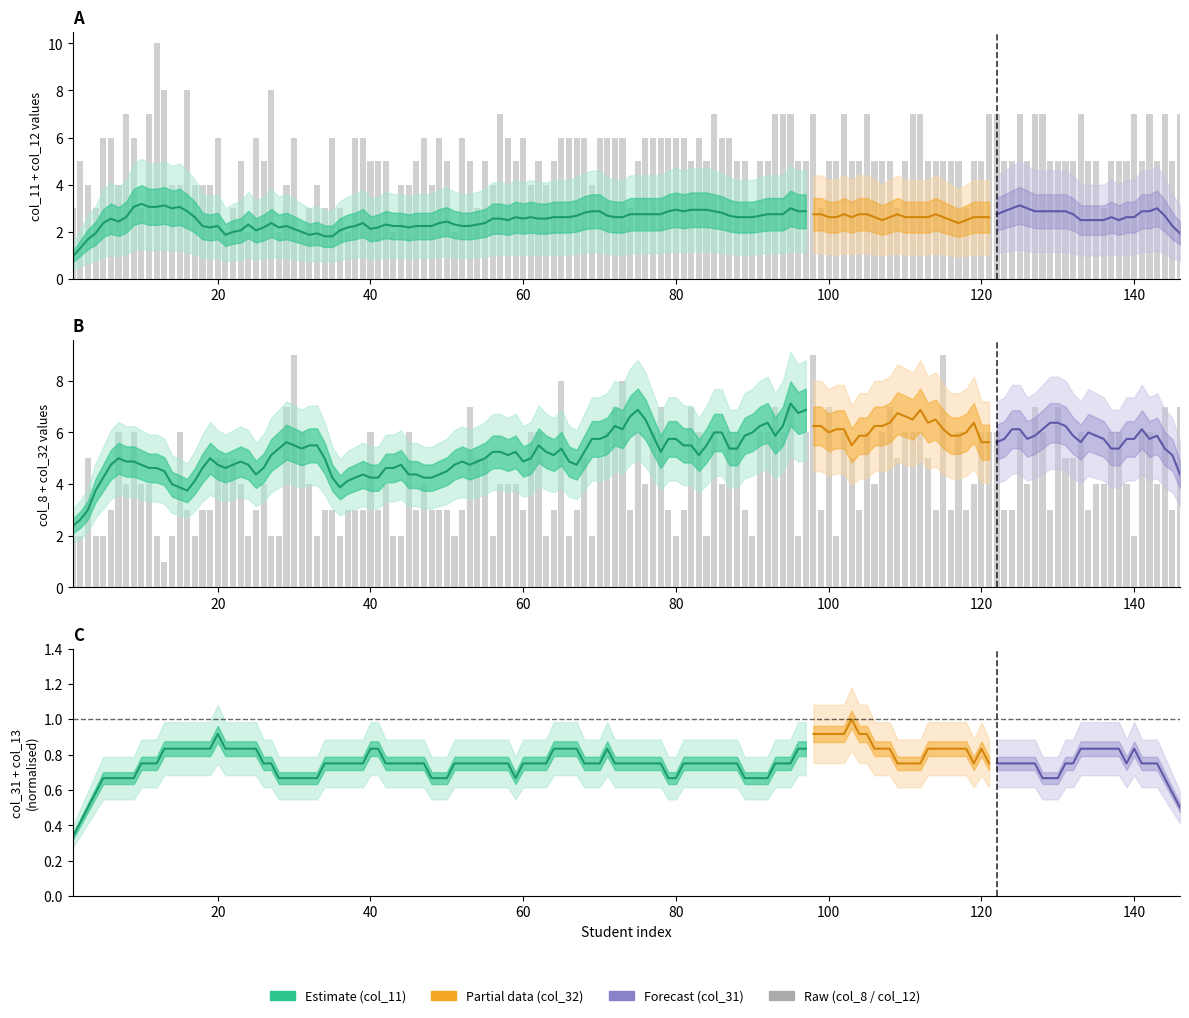

At which label does col_12 reach its peak?

12